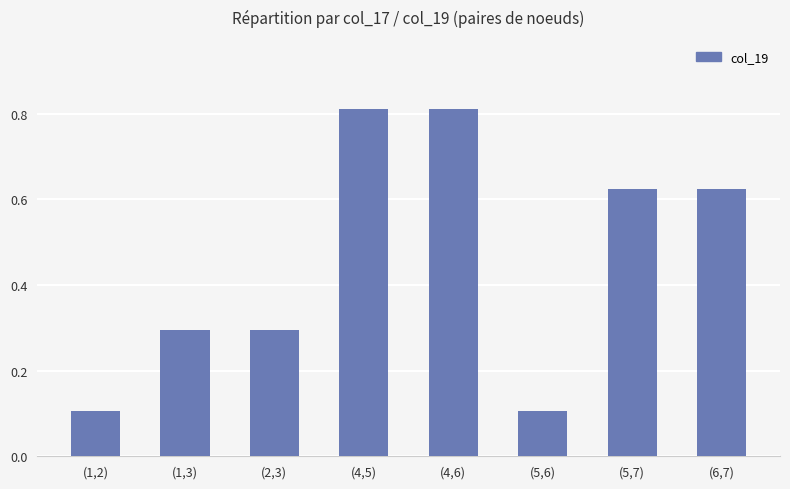

Which has a higher value, (6,7) or (5,6)?

(6,7)